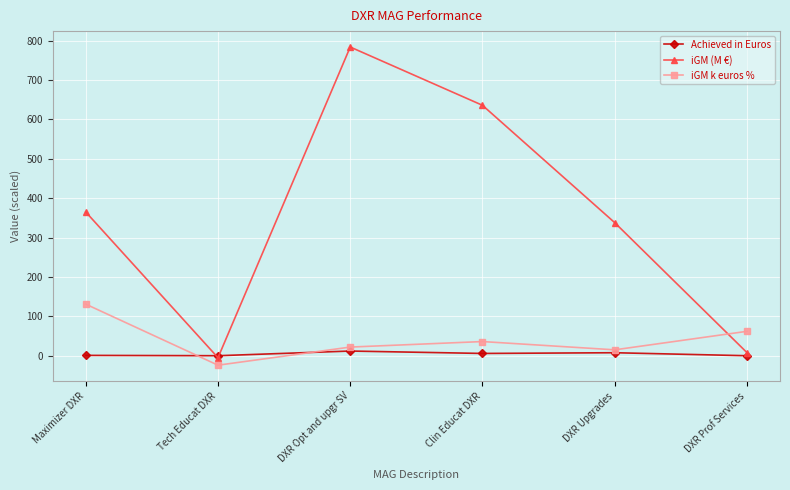

How many interior local peaks does the iGM k euros % series have?

1